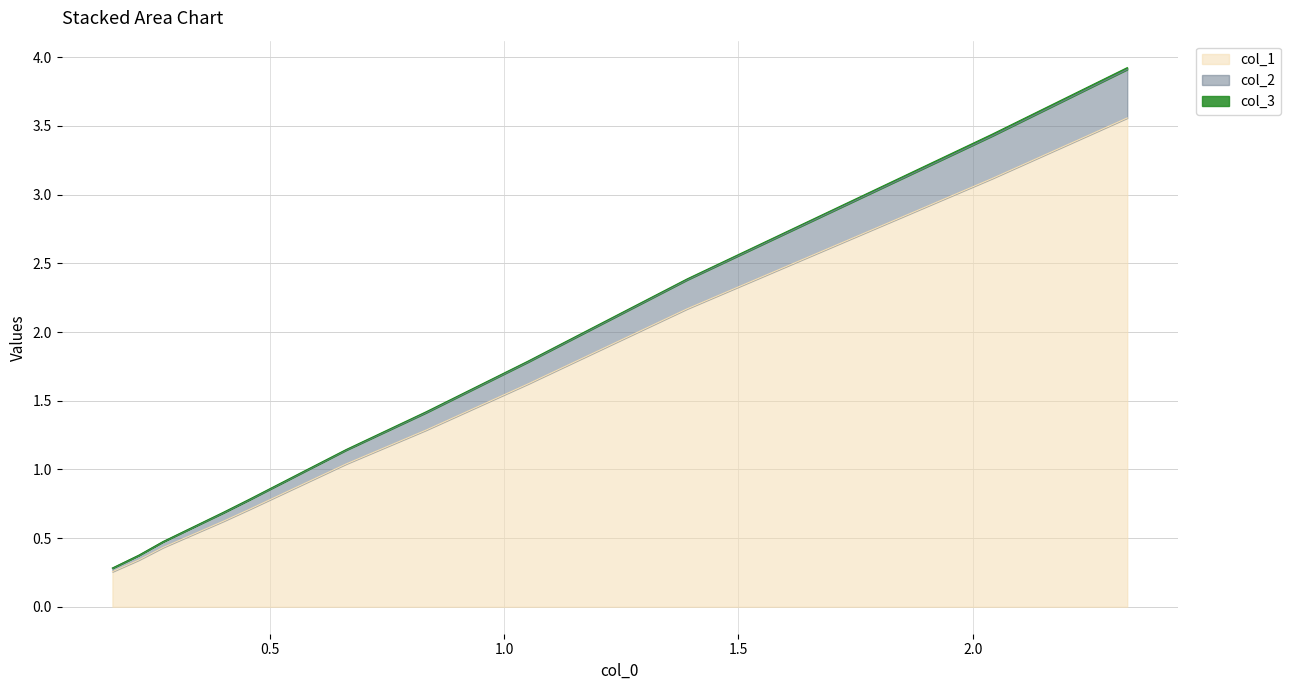

Where is col_1 nearest to the value 1?

0.663138